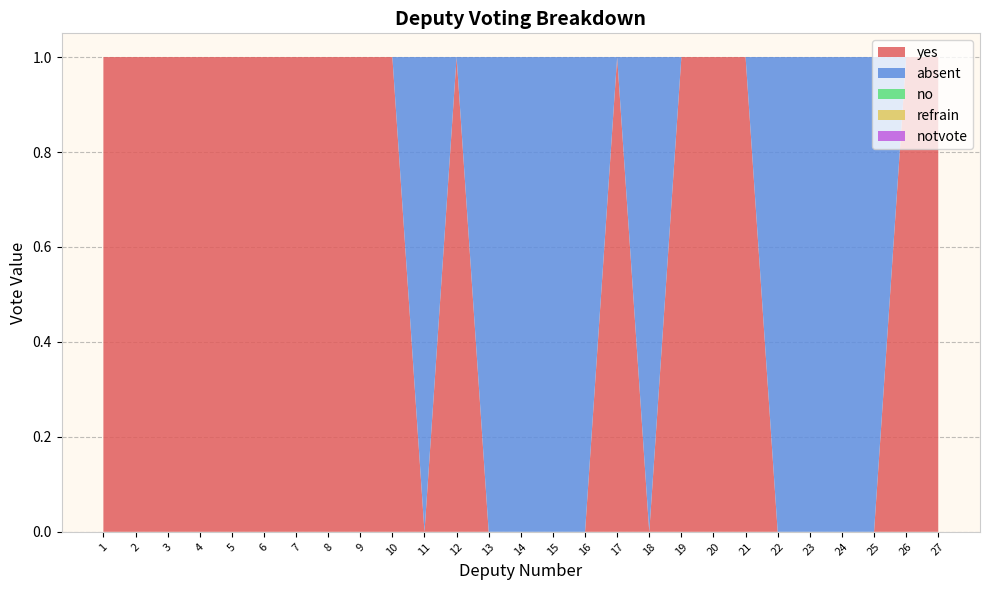

What is the sum of the absent values at 7 and 16?

1